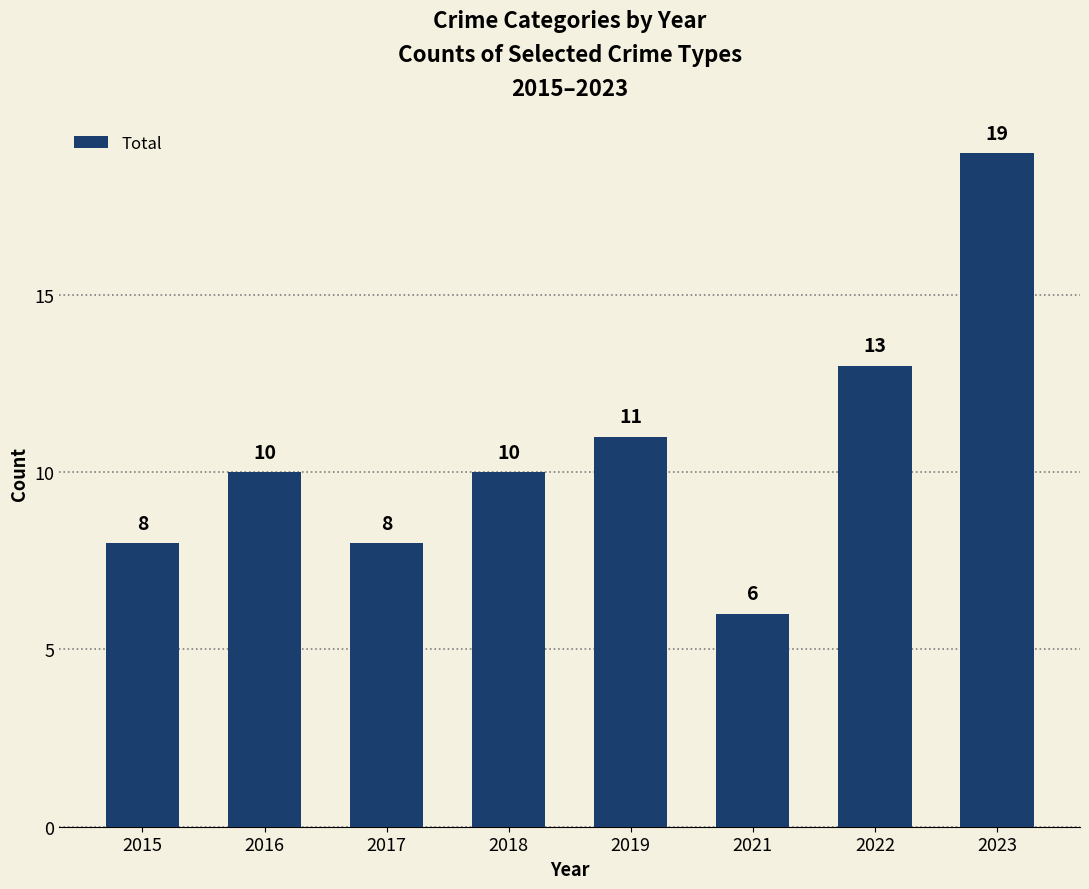

Which label corresponds to the smallest value in the chart?

2021